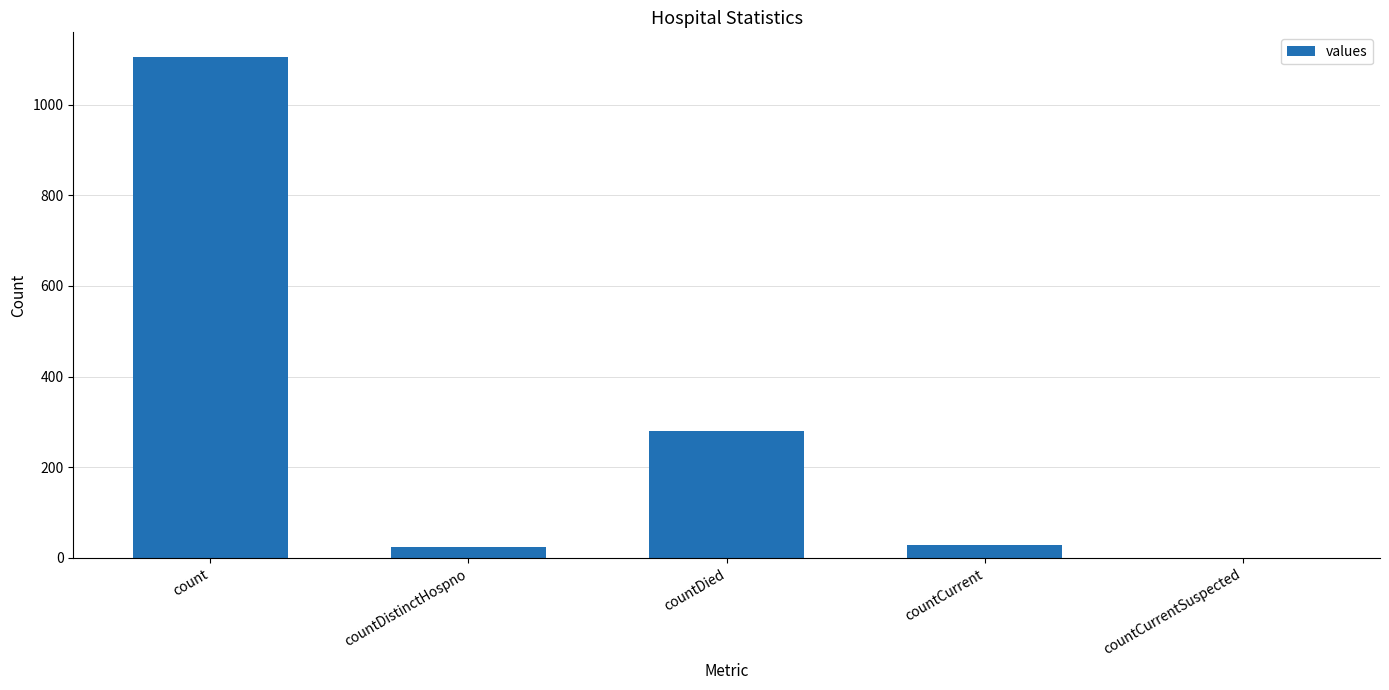

At which category does the chart reach its peak across all series?

count